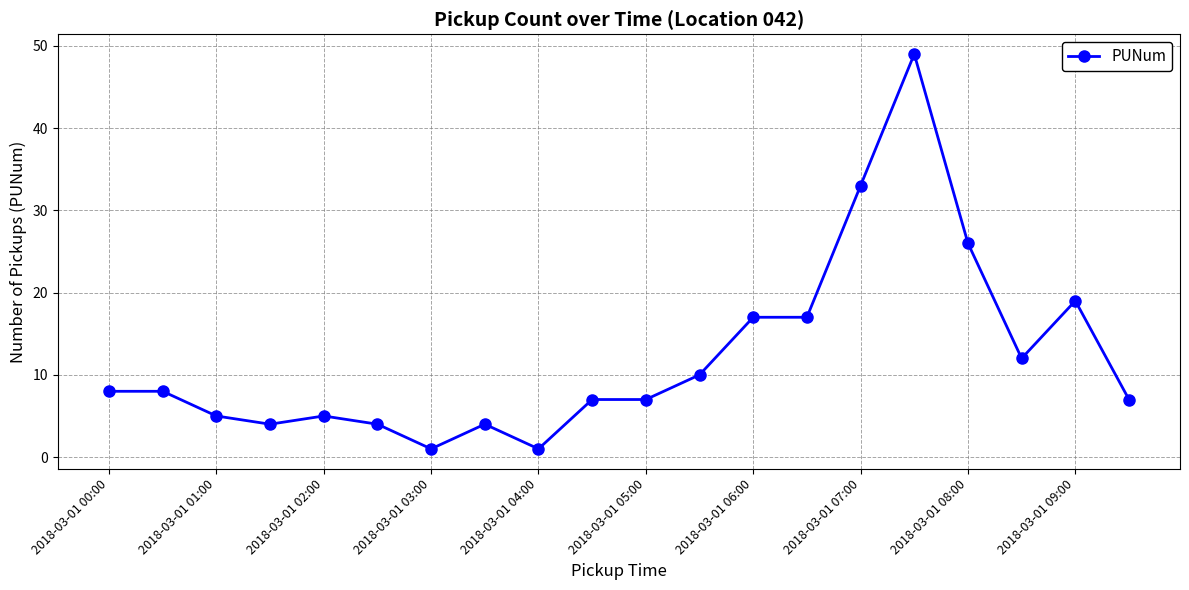

What is the average value?

12